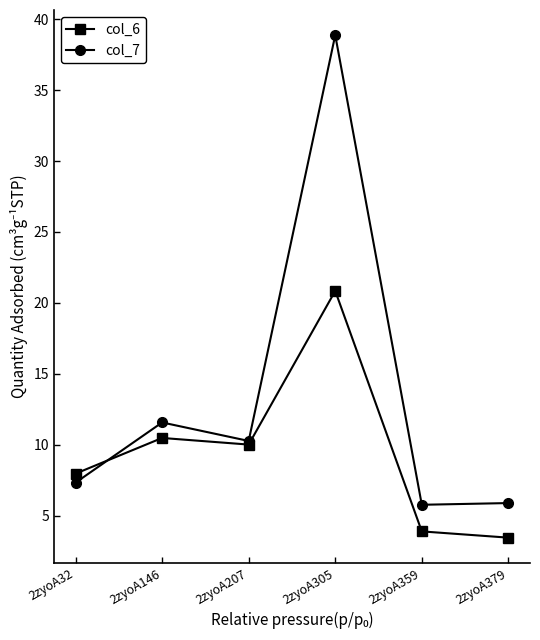

At which label does col_7 first exceed 10?

2zyoA146